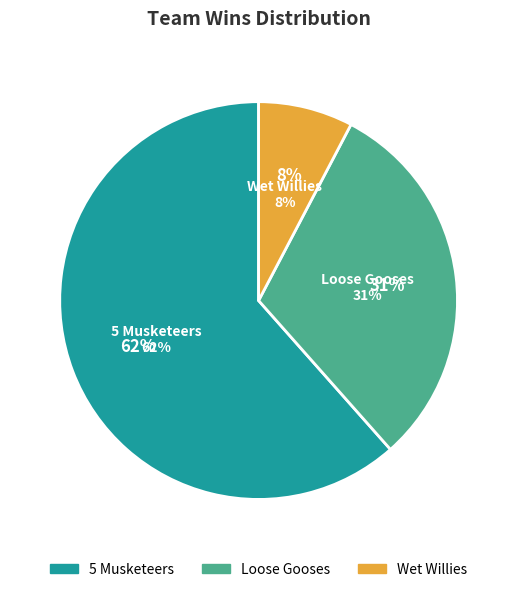

Count the number of slices in the pie.

3